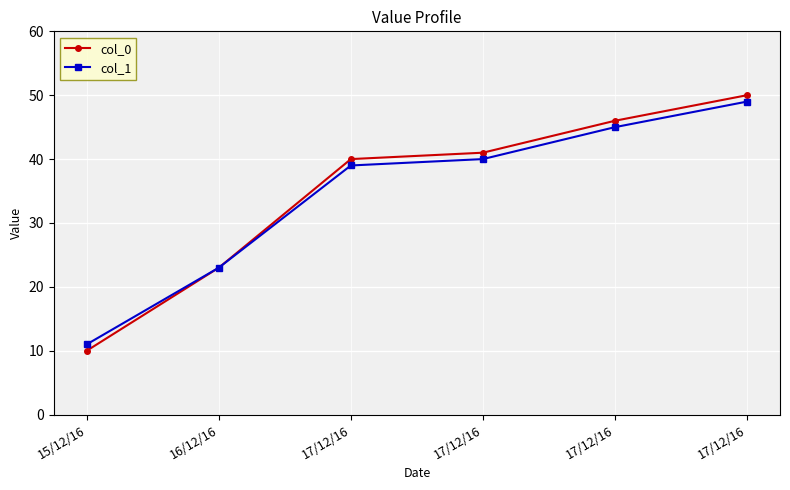

What is the spread (max minus min) of values at 17/12/16?

1